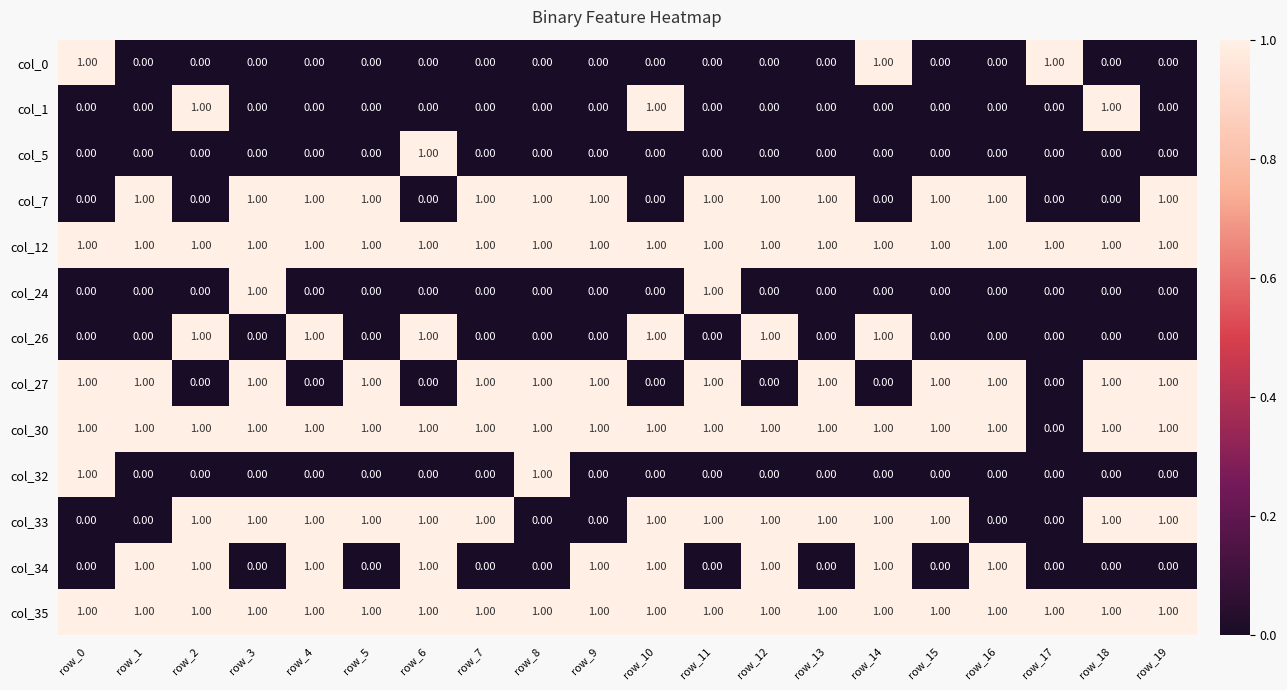

How many data points does each series have?

20